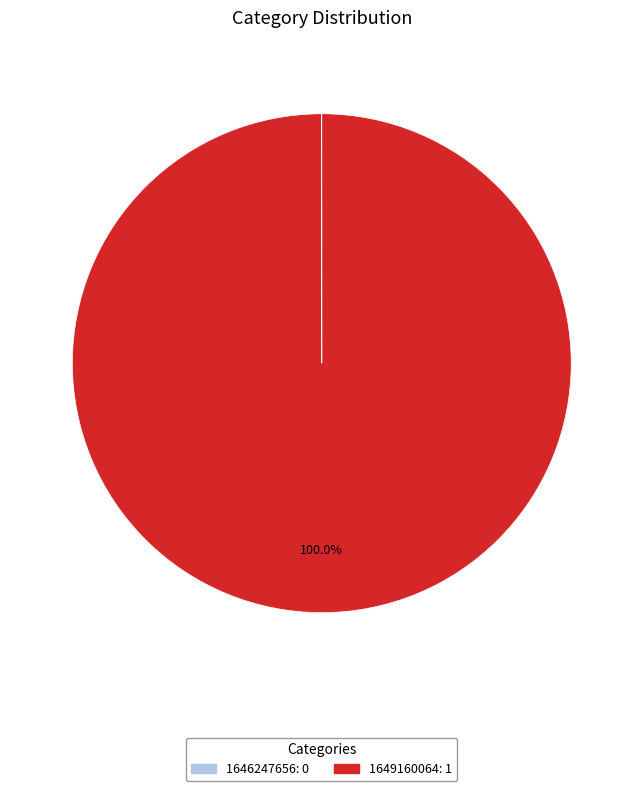

Which slice is the largest?

1649160064